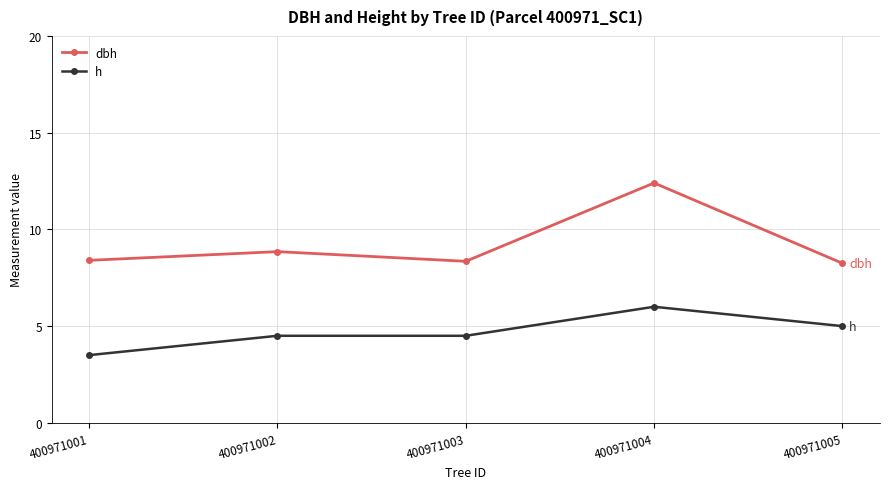

True or false: dbh has more than 1 points higher than both neighbors.

True